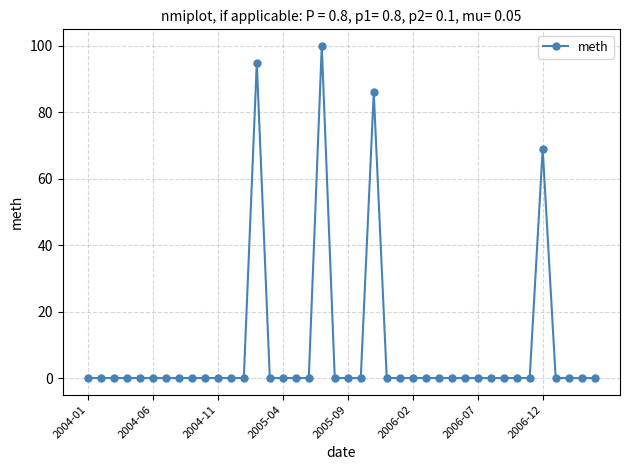

What is the maximum value shown in the chart?

100